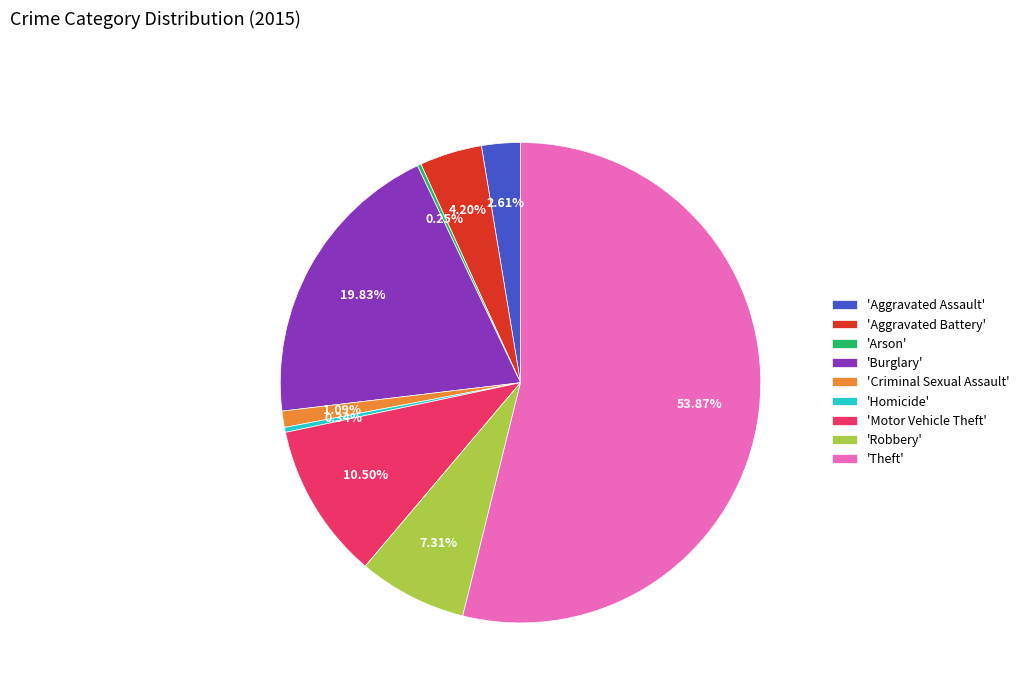

Between 'Robbery' and 'Criminal Sexual Assault', which is larger?

'Robbery'